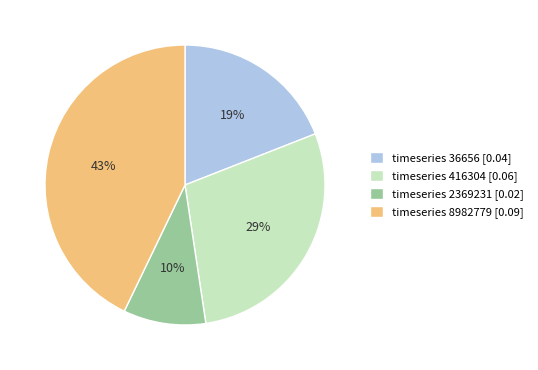

Is timeseries 416304 [0.06] the majority of the pie?

No